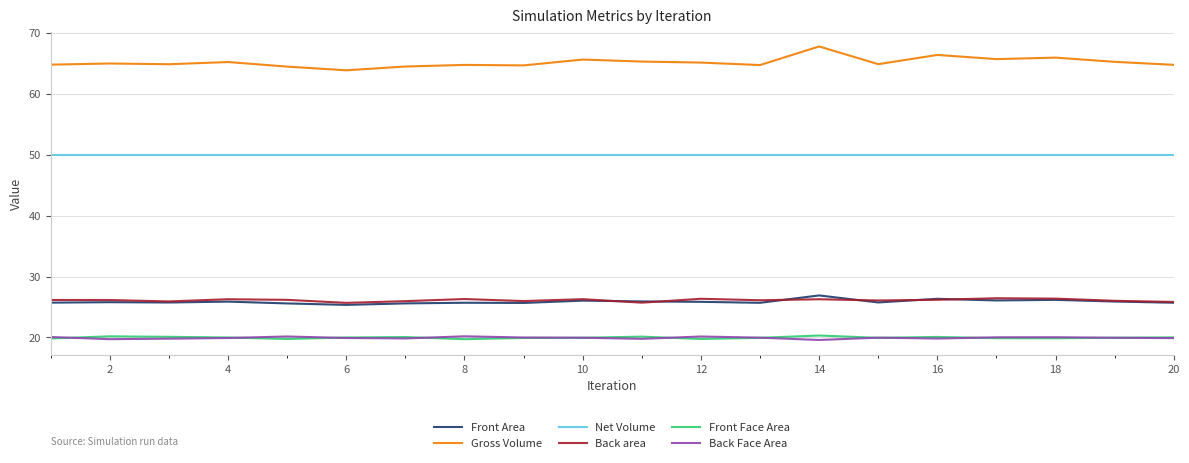

Count the number of data series in this chart.

6